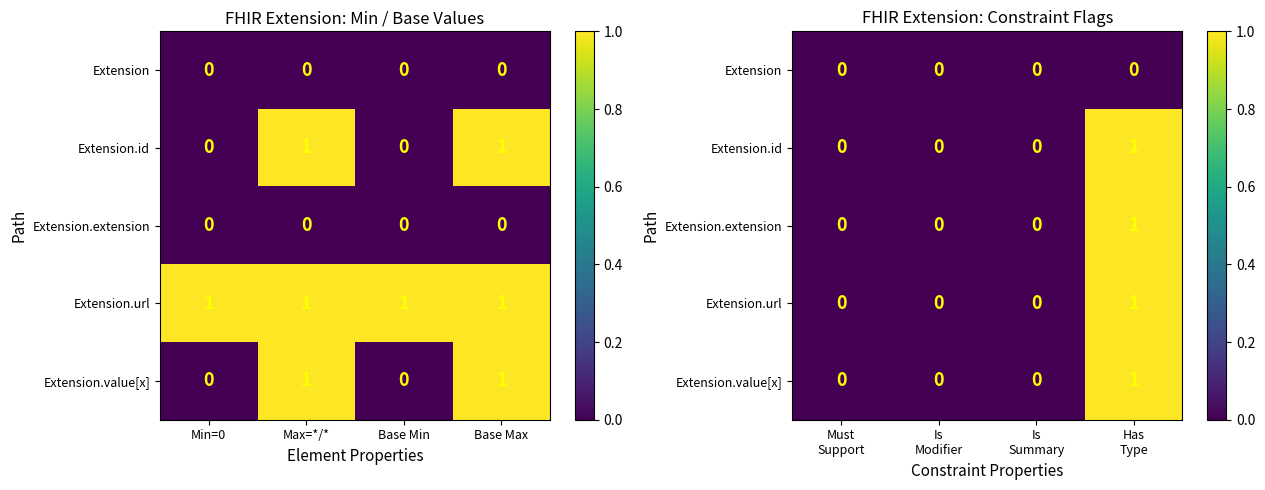

Is the value of Extension.id at Must Support greater than the value of Extension.extension at Must Support?

No